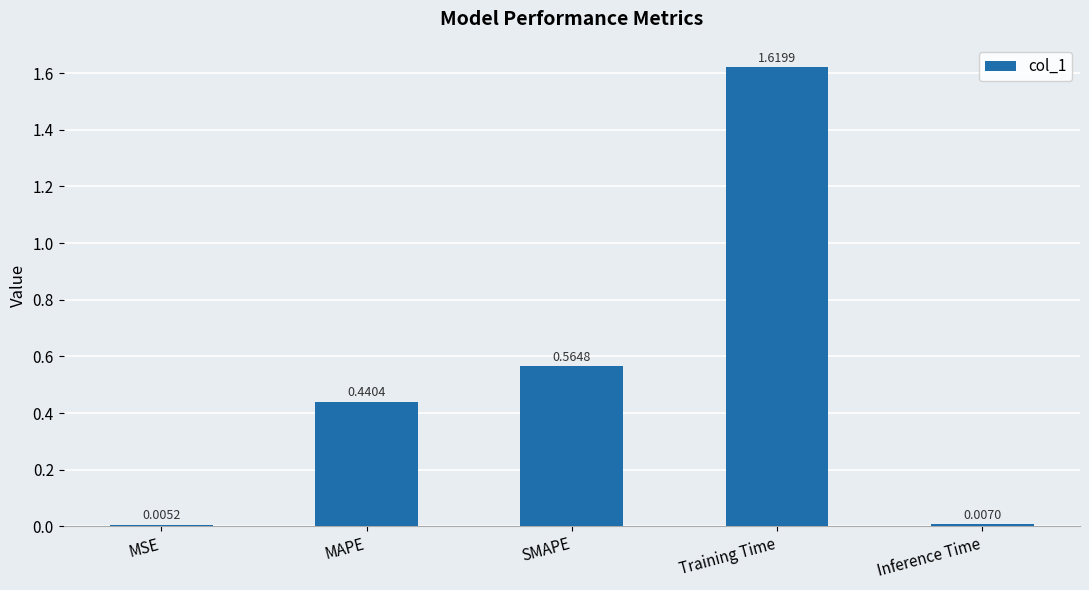

What is the average value?

0.5